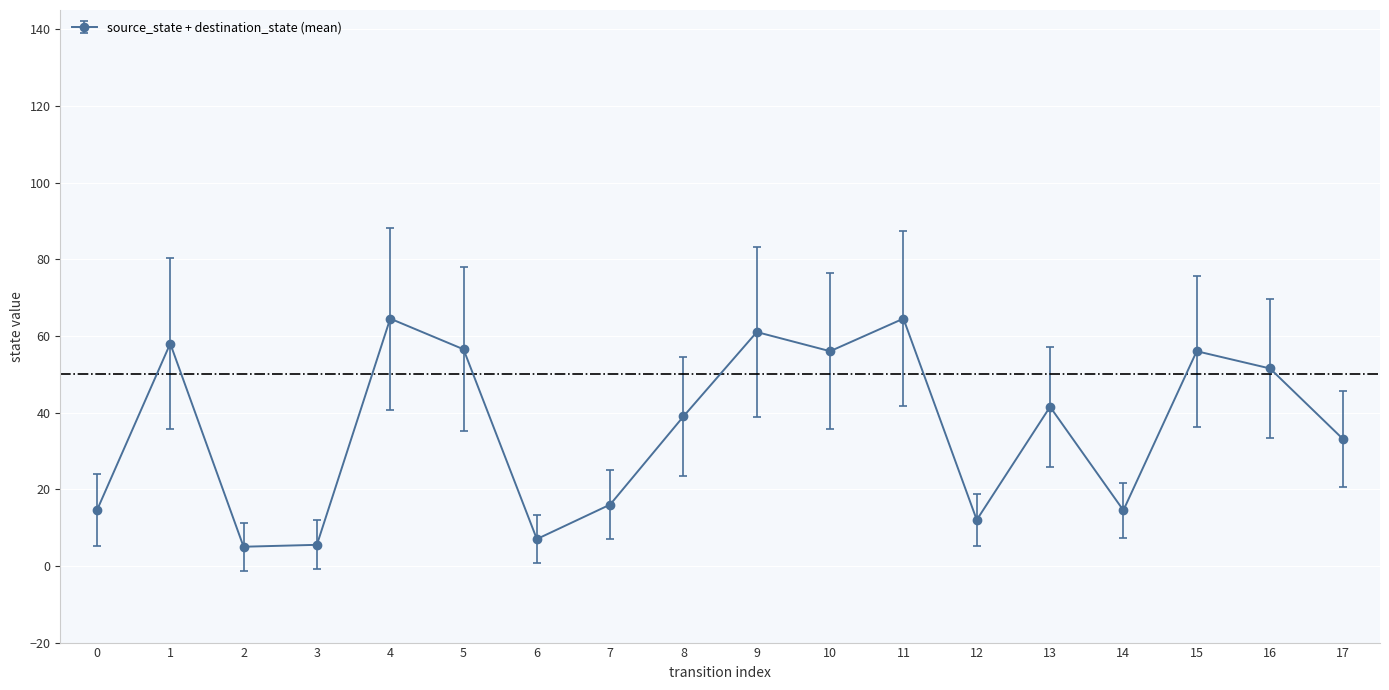

True or false: there are more than 0 points higher than both neighbors.

True